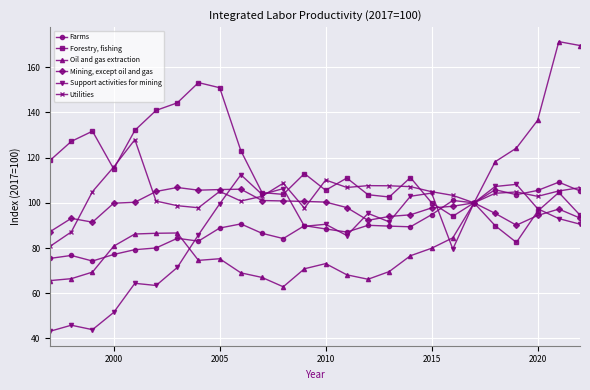

In Forestry, fishing, how many points are higher than both neighbors (excluding endpoints)?

7